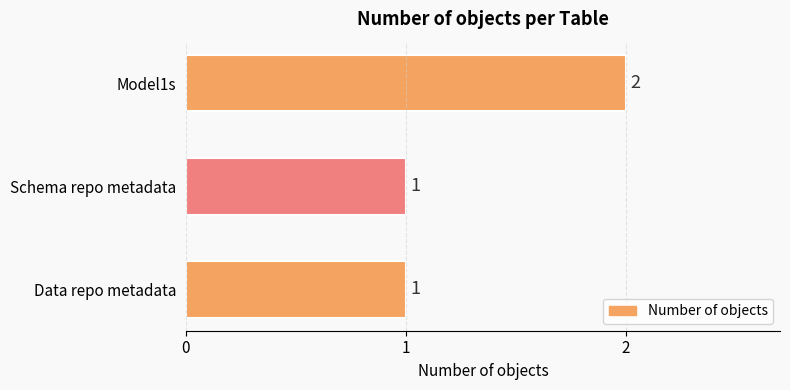

How many bars are there in total?

3